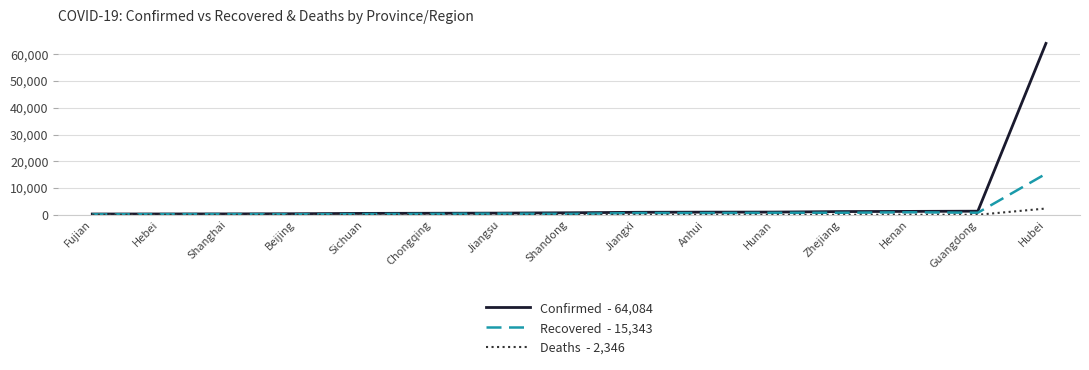

At which category is the sum across all series the highest?

Hubei